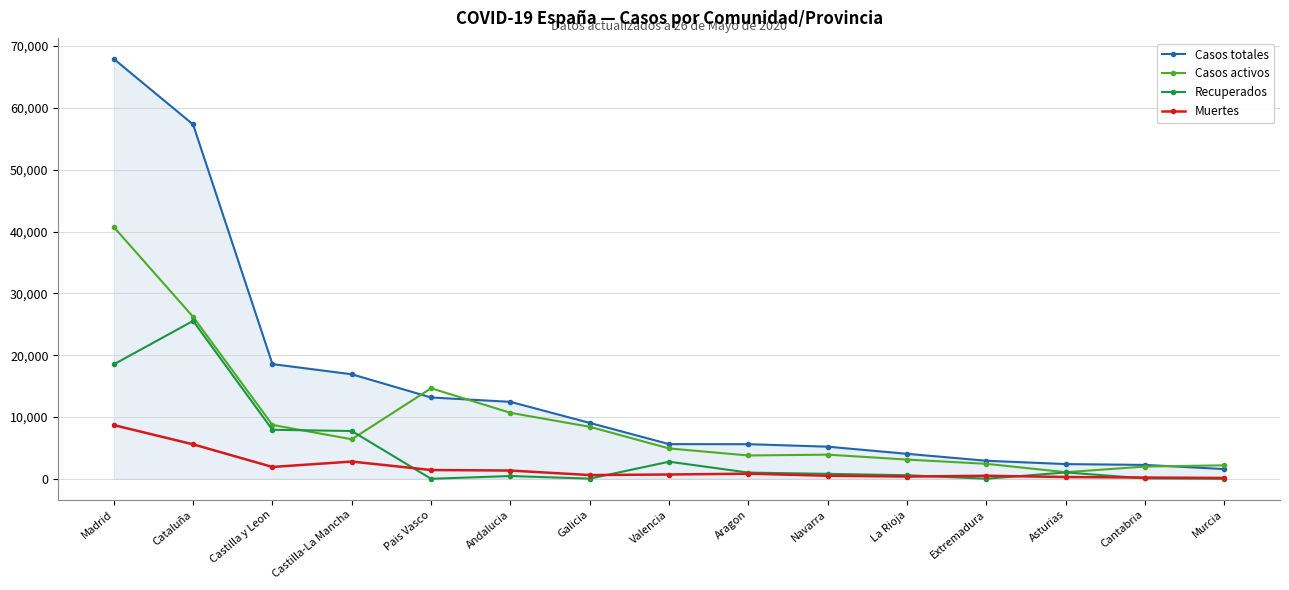

Which series has the widest spread of values?

Casos totales